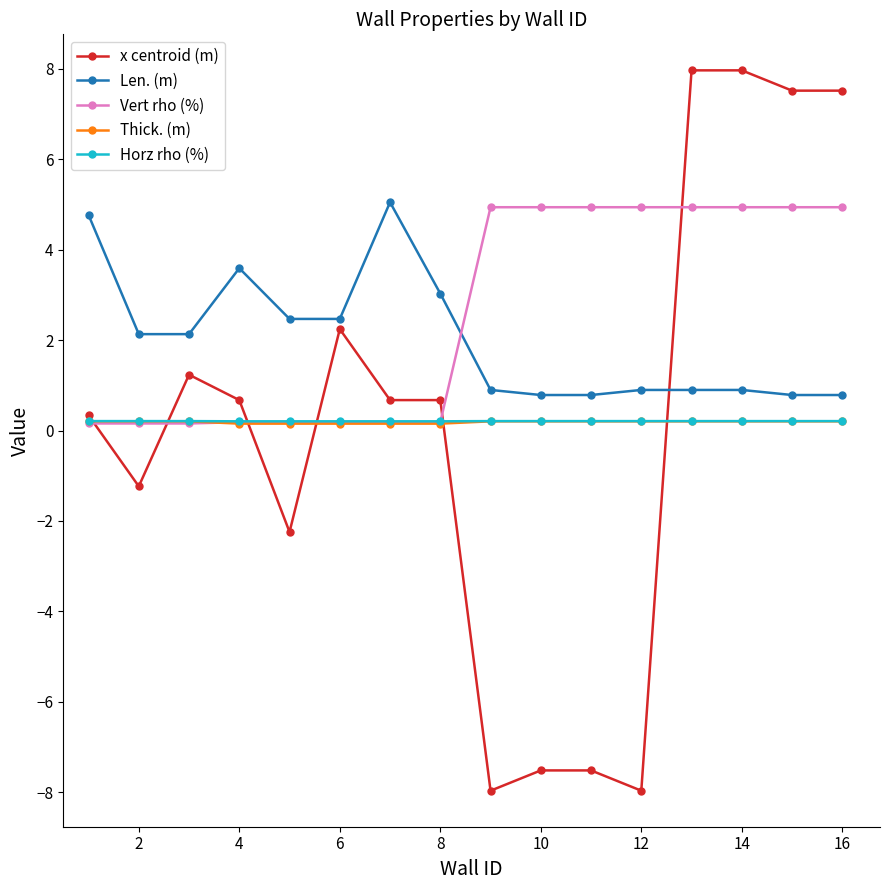

What is the value of the Len. (m) point at the 8th from the left?

3.0